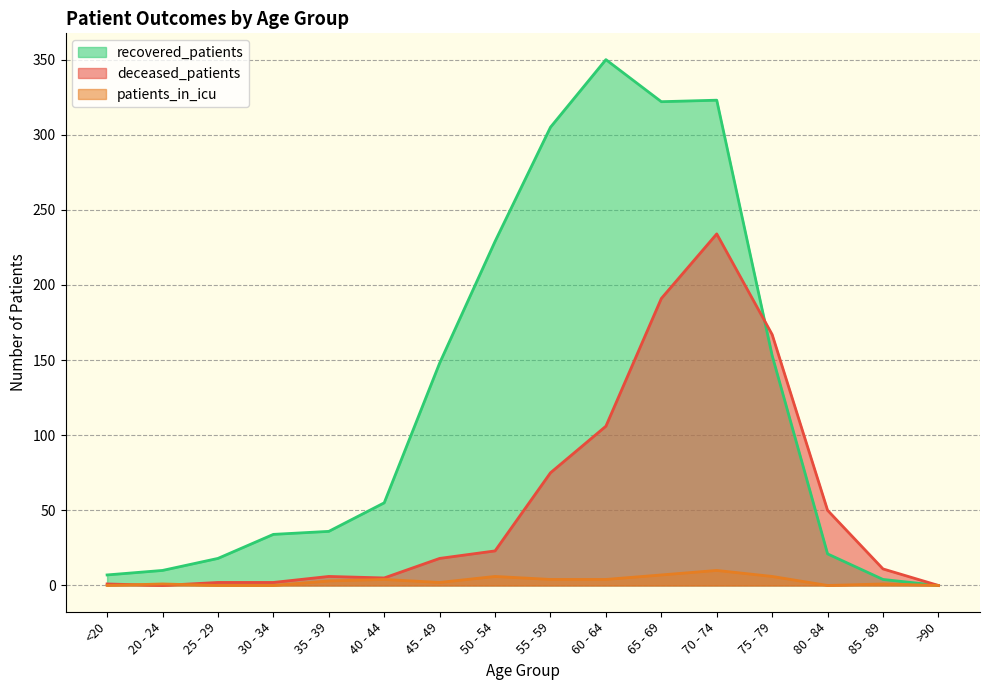

What is the sum of the patients_in_icu values at >90 and 55 - 59?

4